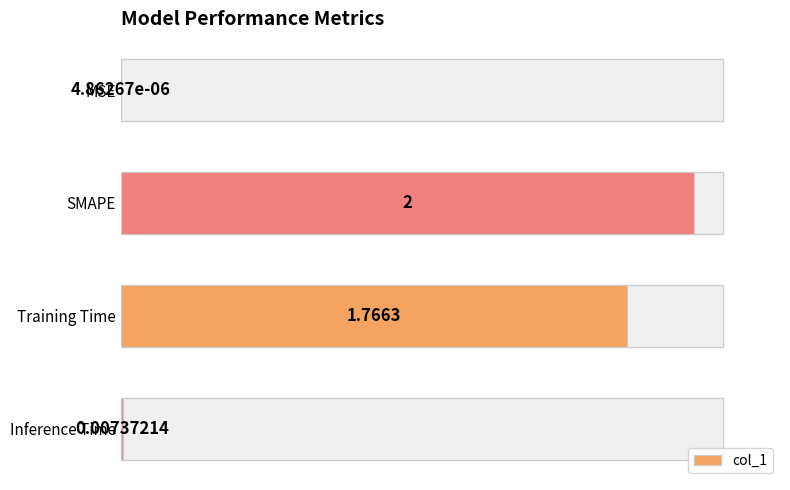

At which category does the chart reach its peak across all series?

SMAPE